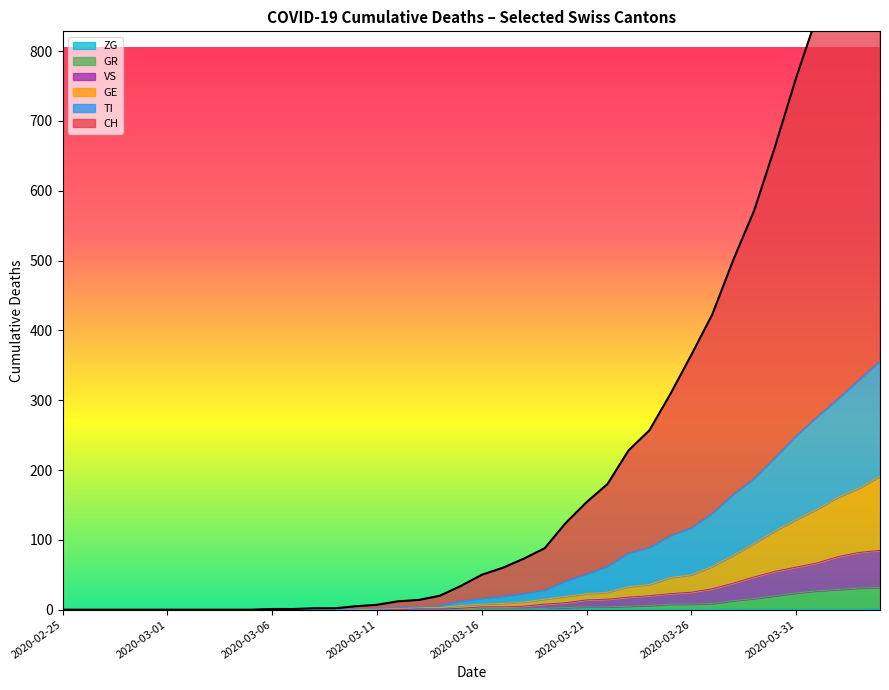

True or false: GR has a value of 78 at 2020-04-12.

False